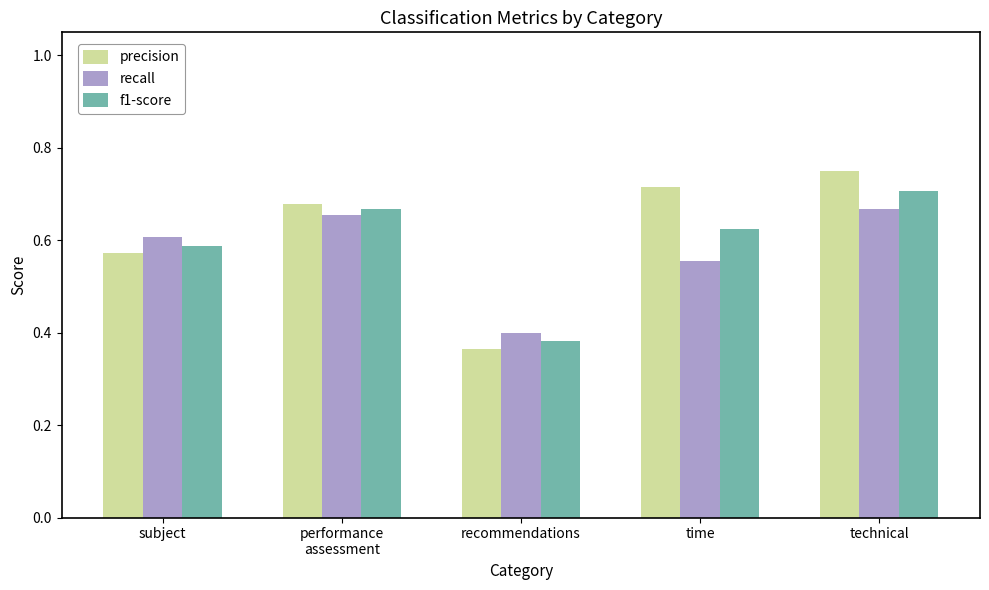

How many precision values are between 0 and 1?

5